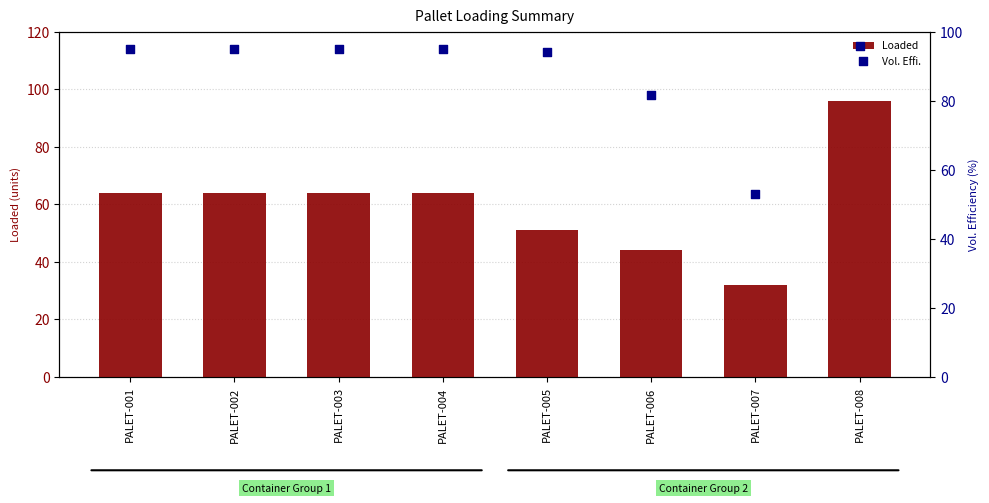

At which category is the sum across all series the highest?

PALET-008